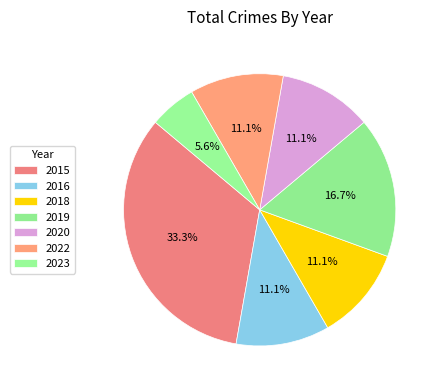

Which category has the smallest portion of the pie?

2023